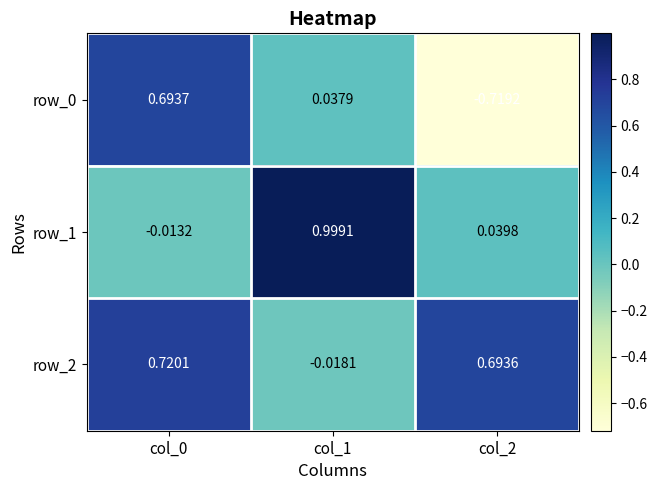

What is the maximum value shown in the chart?

1.0